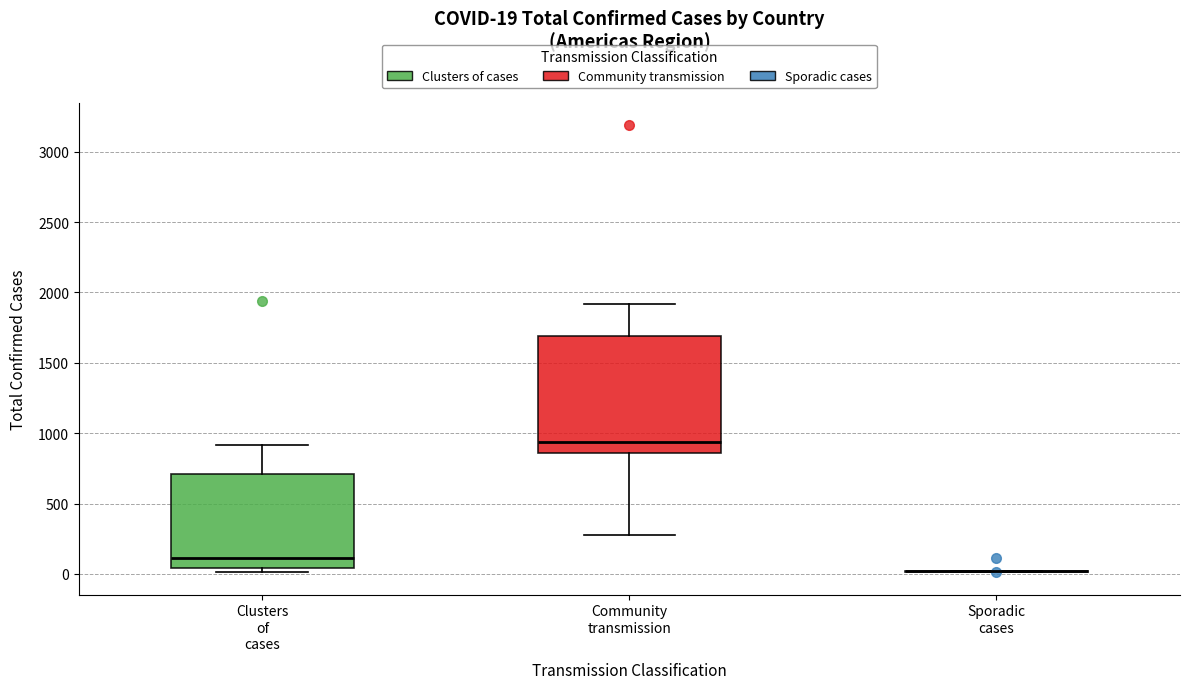

Which box is the tallest, from its lower edge to its upper edge?

Community transmission